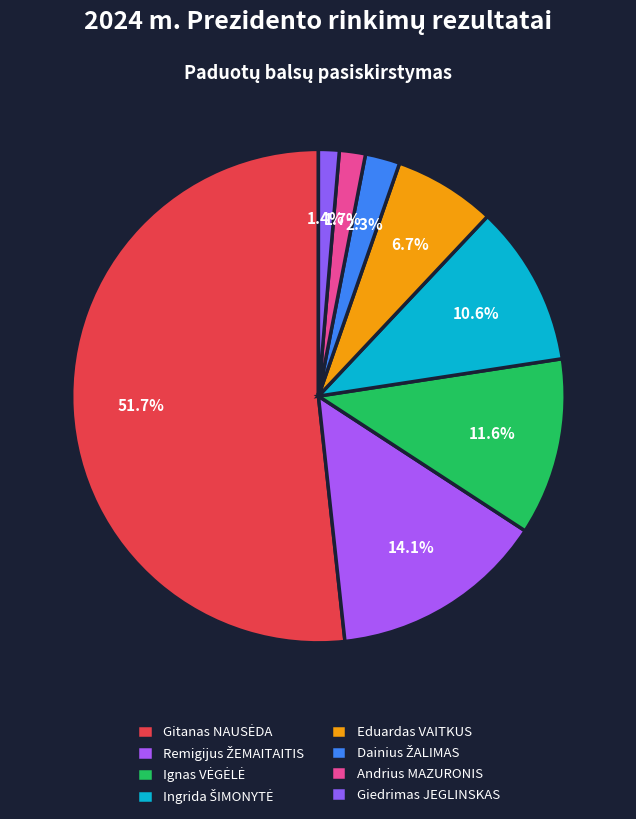

To the nearest percent, what is the difference between the largest and smallest slice percentages?

50%